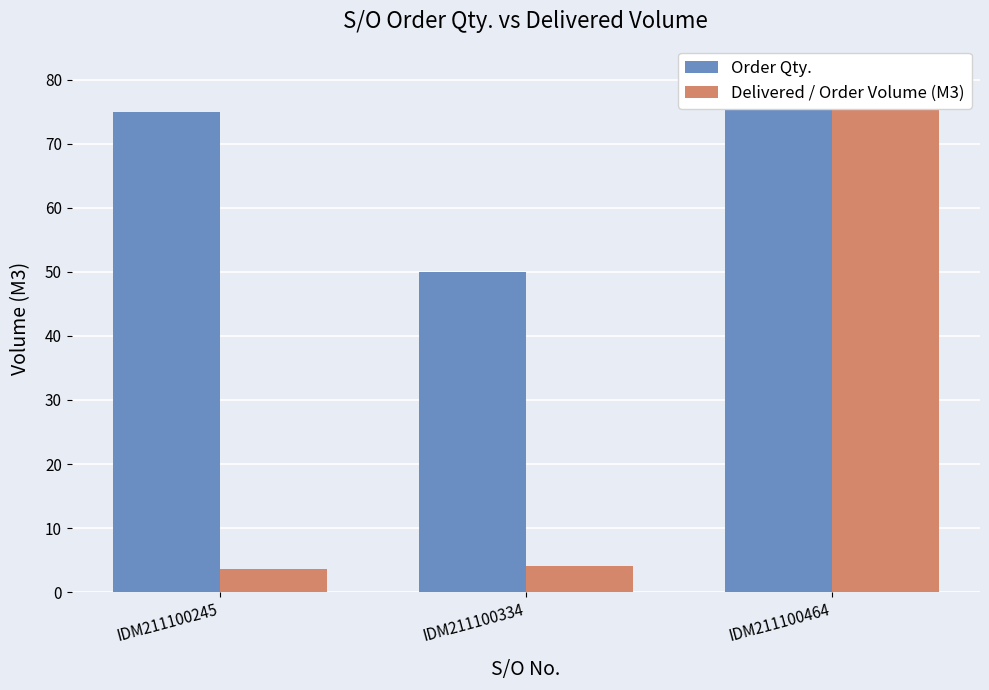

What is the value of the Order Qty. bar at the 1st from the left?

75.0